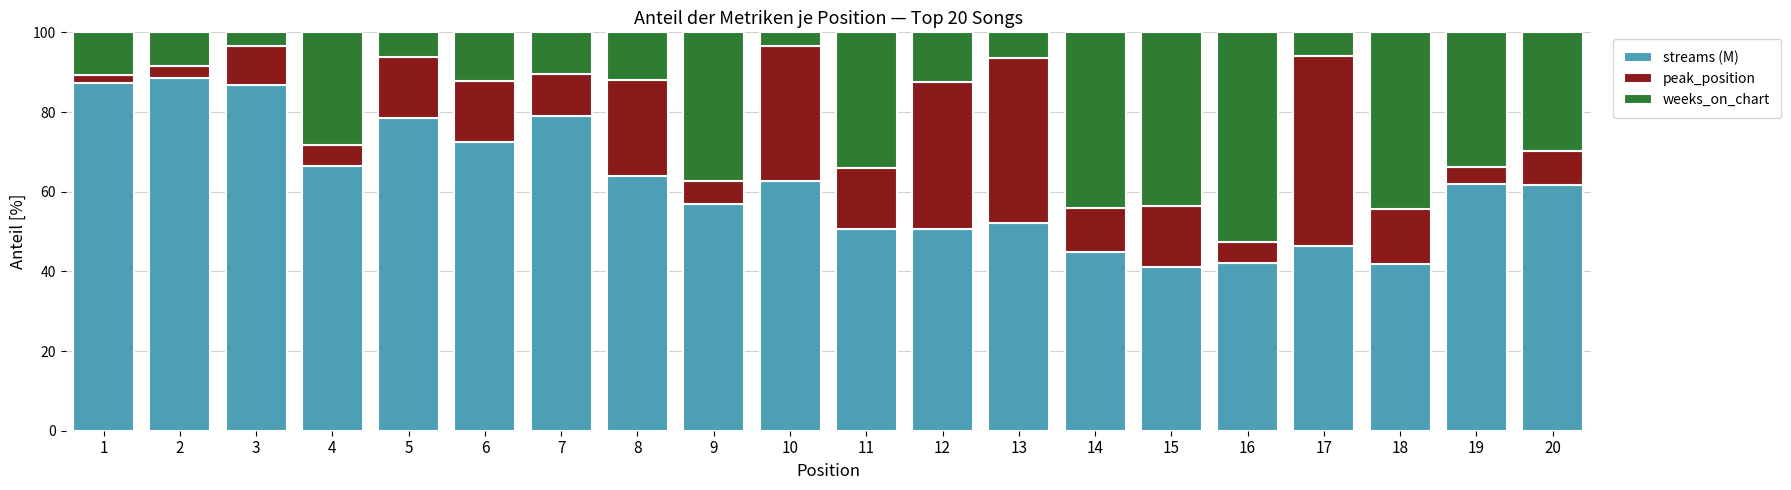

What is the approximate value of streams (M) at 8?

64.0